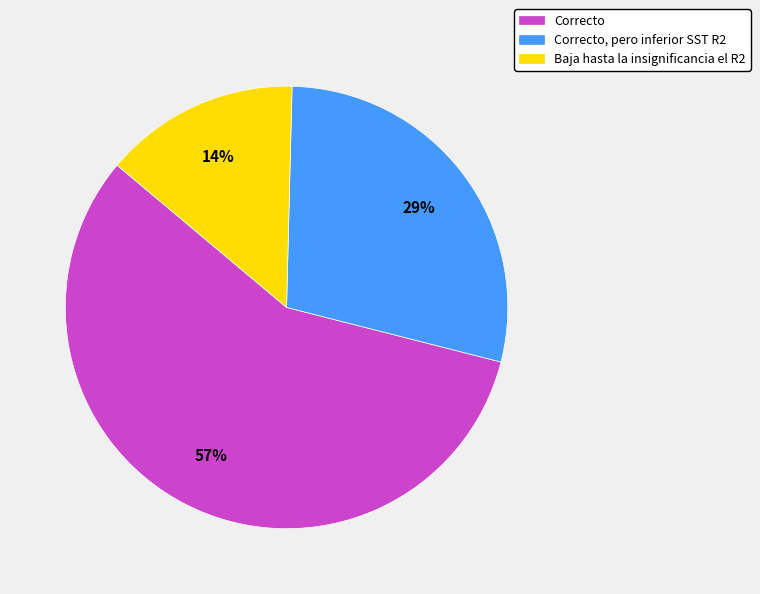

Which category has the biggest portion of the pie?

Correcto